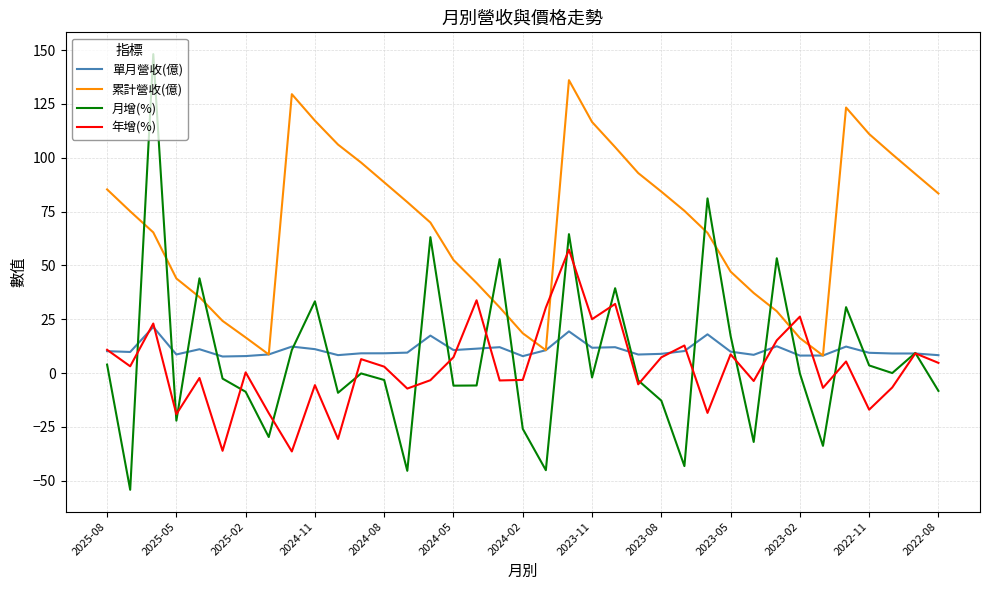

Which series has the largest total across all categories?

累計營收(億)